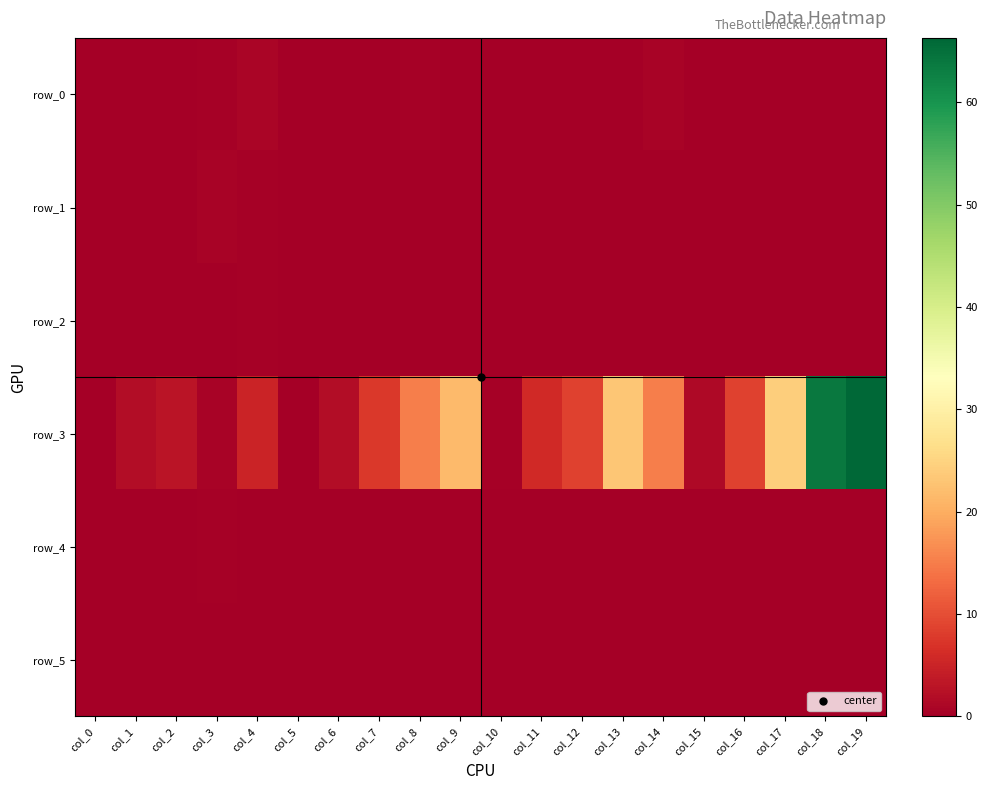

The row_2 series shows 0.0 at col_16. True or false?

True